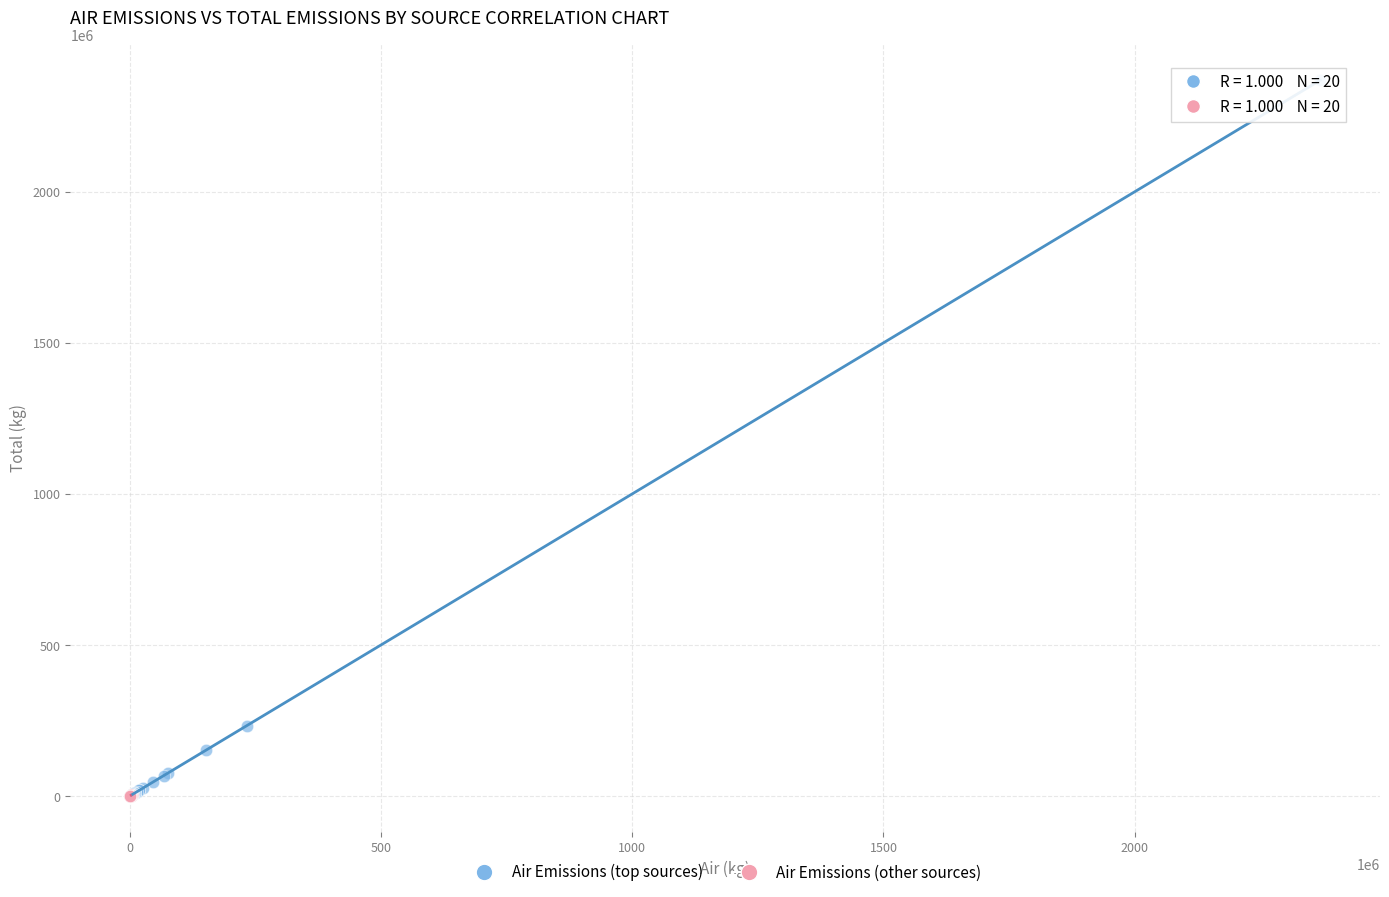

Which series contains the highest Y value?

Air Emissions (top sources)